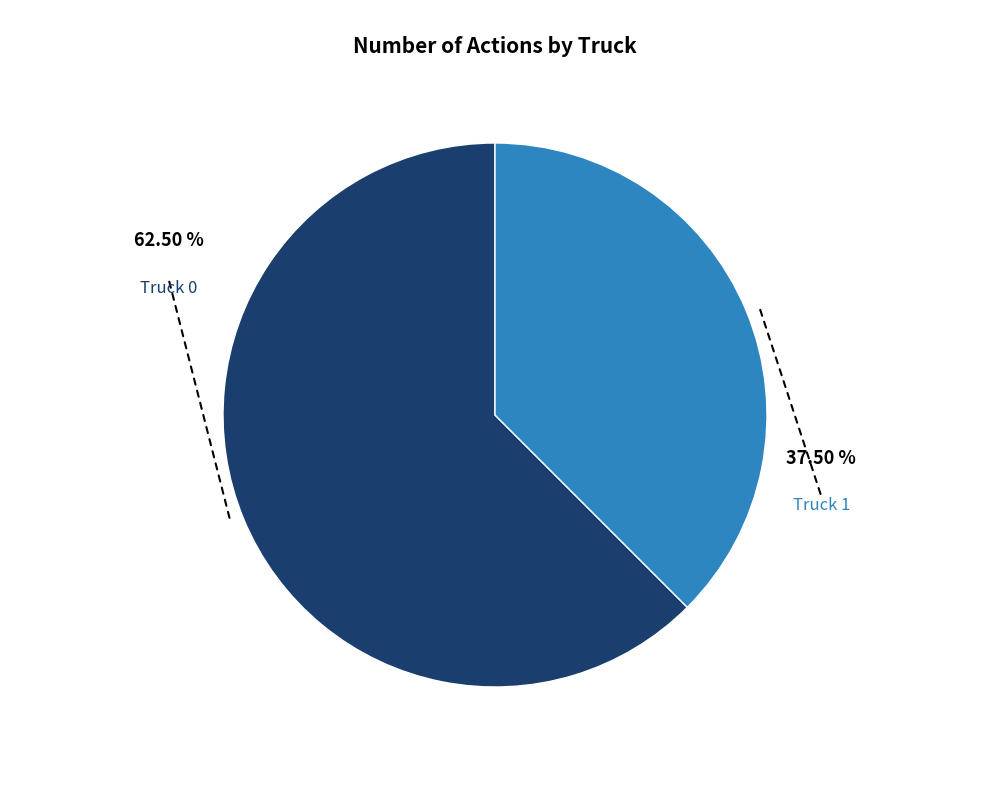

Does any single category account for the majority?

Yes